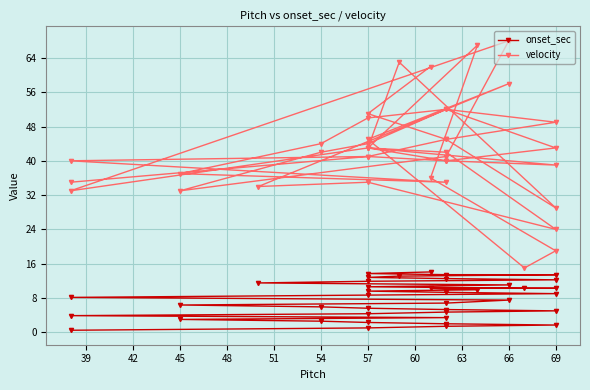

Is it true that onset_sec equals 3.9 at 69?

False